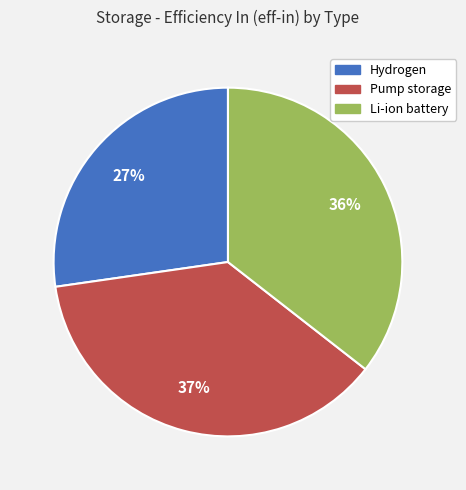

Is there any slice that represents more than half of the pie?

No